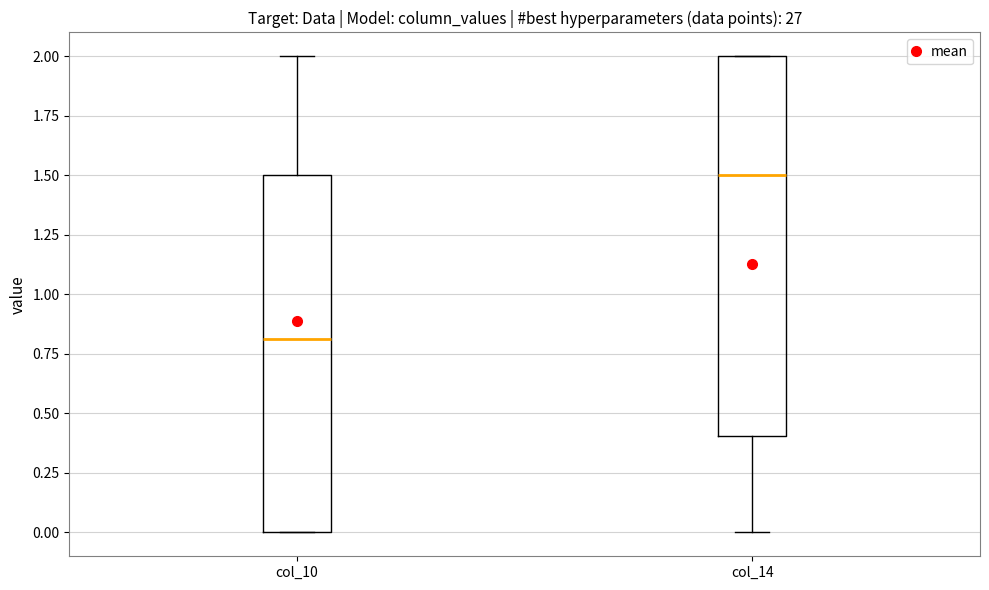

Which box is the tallest, from its lower edge to its upper edge?

col_14